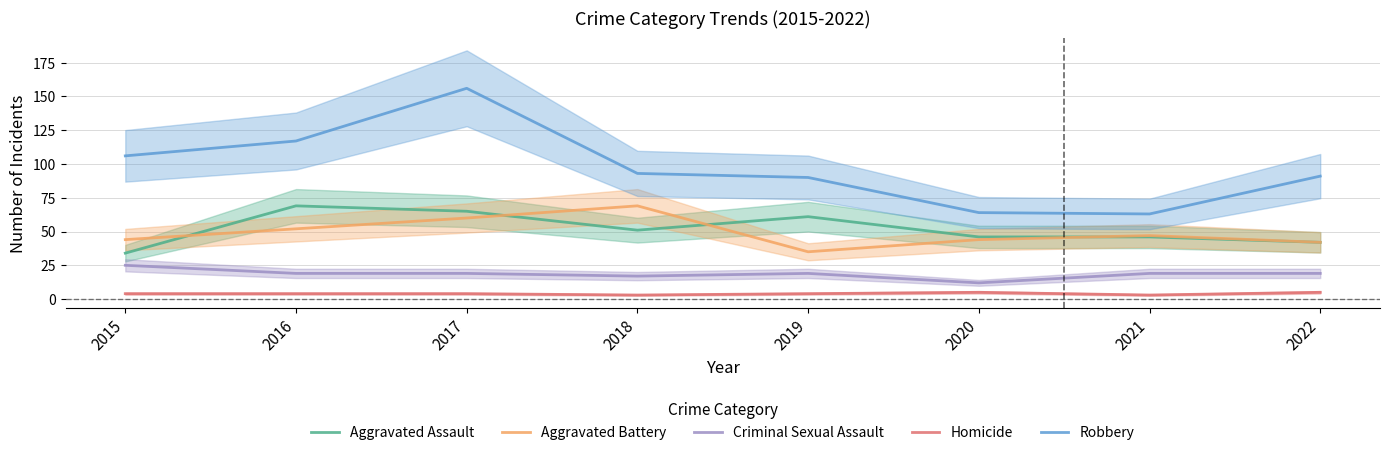

What is the sum of the Aggravated Battery values at 2020 and 2022?

86